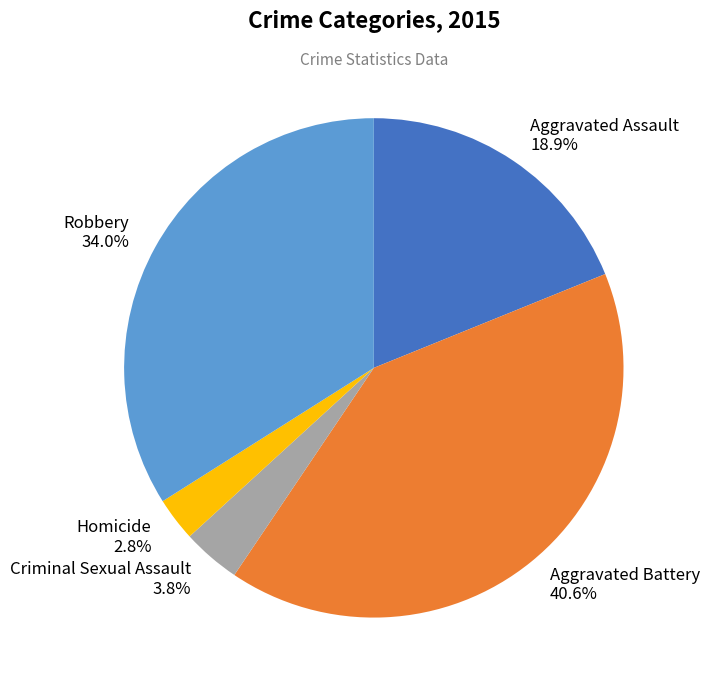

To the nearest percent, what portion does Aggravated Assault represent?

19%